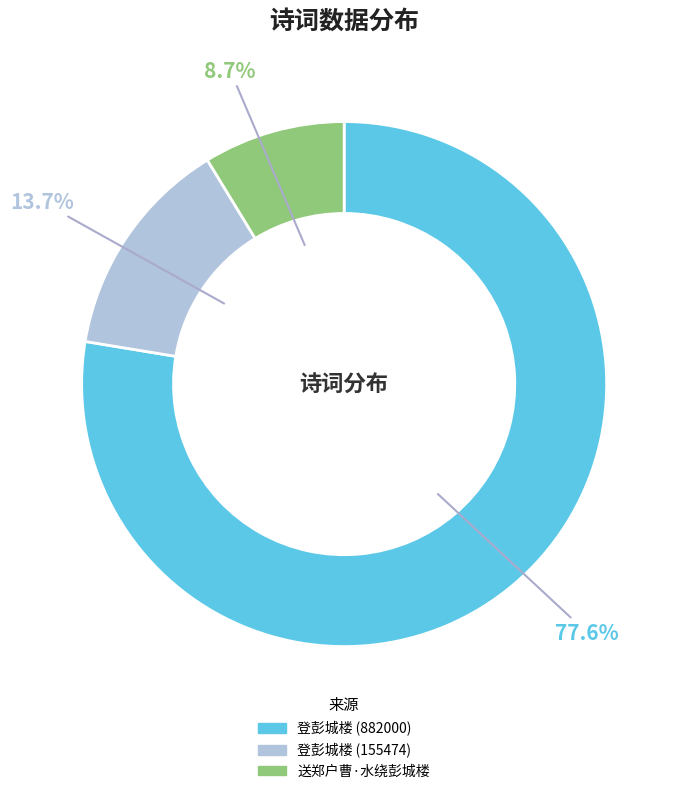

How much of the chart is everything except 送郑户曹·水绕彭城楼?

91.3%